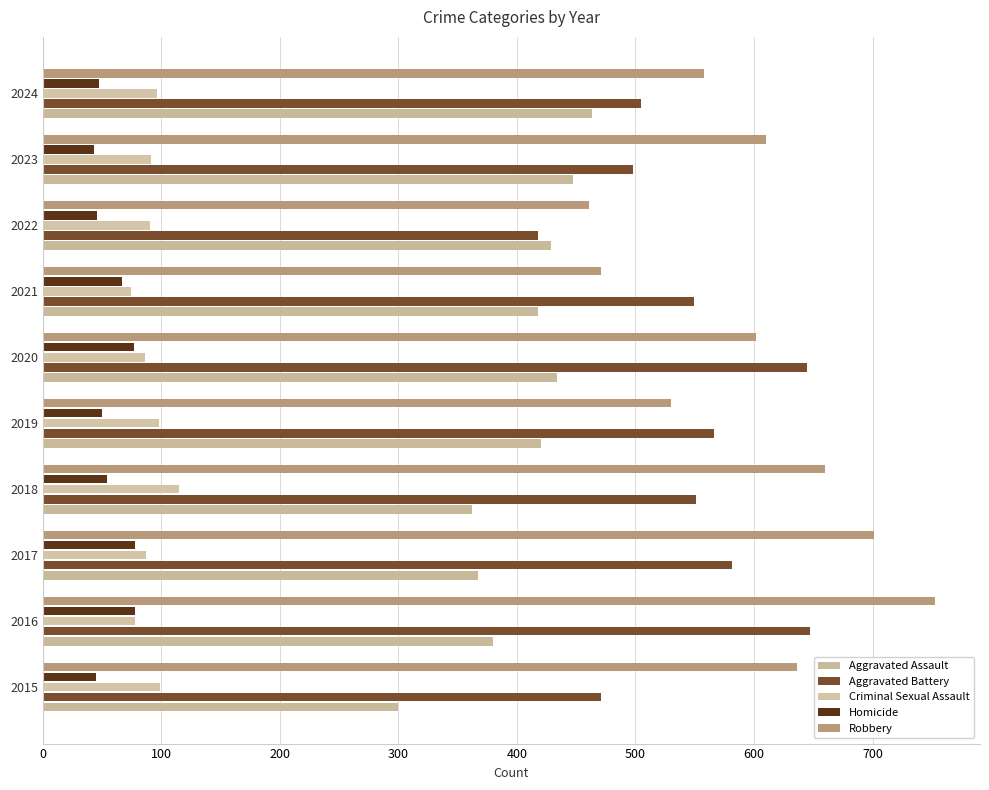

What are all the series names shown in the legend?

Aggravated Assault, Aggravated Battery, Criminal Sexual Assault, Homicide, Robbery